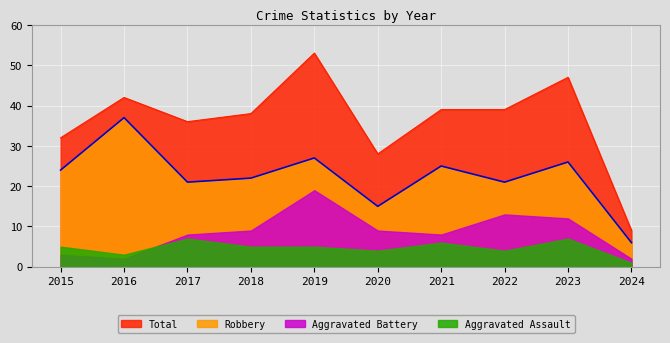

At 2021, list the series in order from smallest to largest.

Aggravated Assault, Aggravated Battery, Robbery, Total